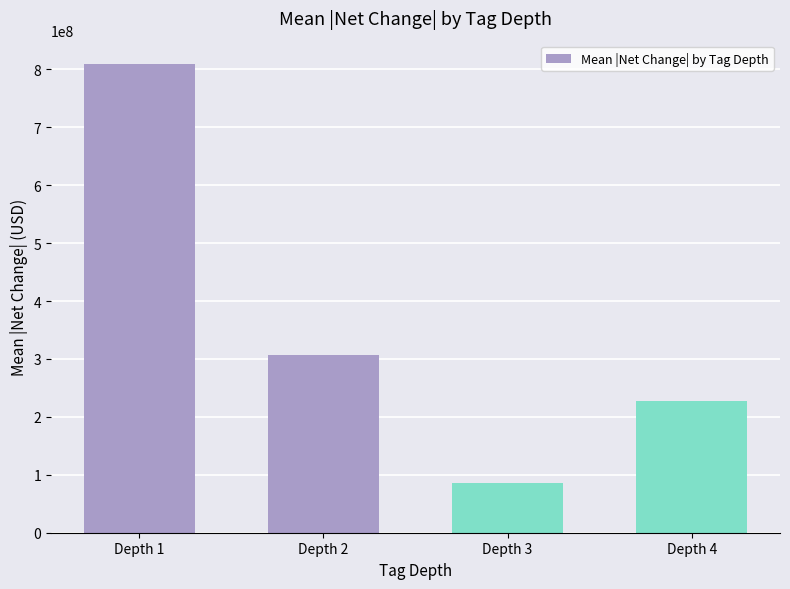

At which category does the chart reach its minimum across all series?

Depth 3